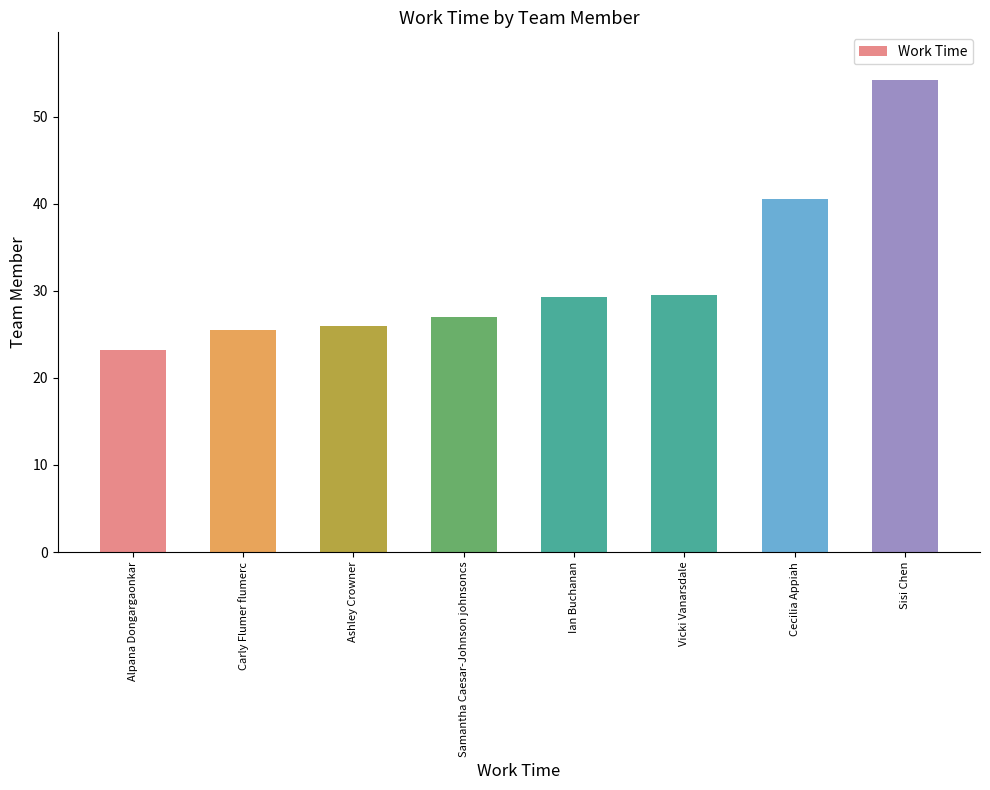

At which category does the chart reach its peak across all series?

Sisi Chen